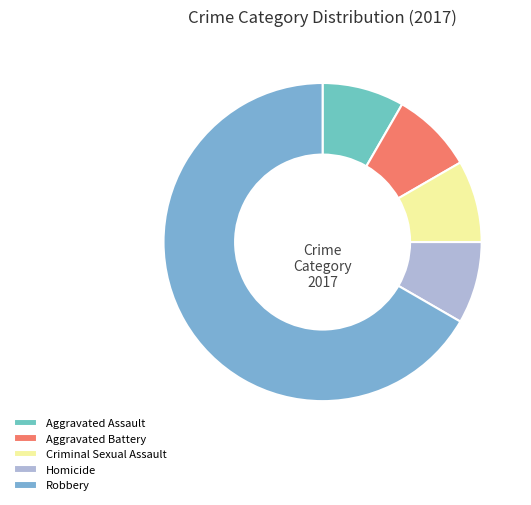

Which has a higher value, Homicide or Aggravated Battery?

Homicide